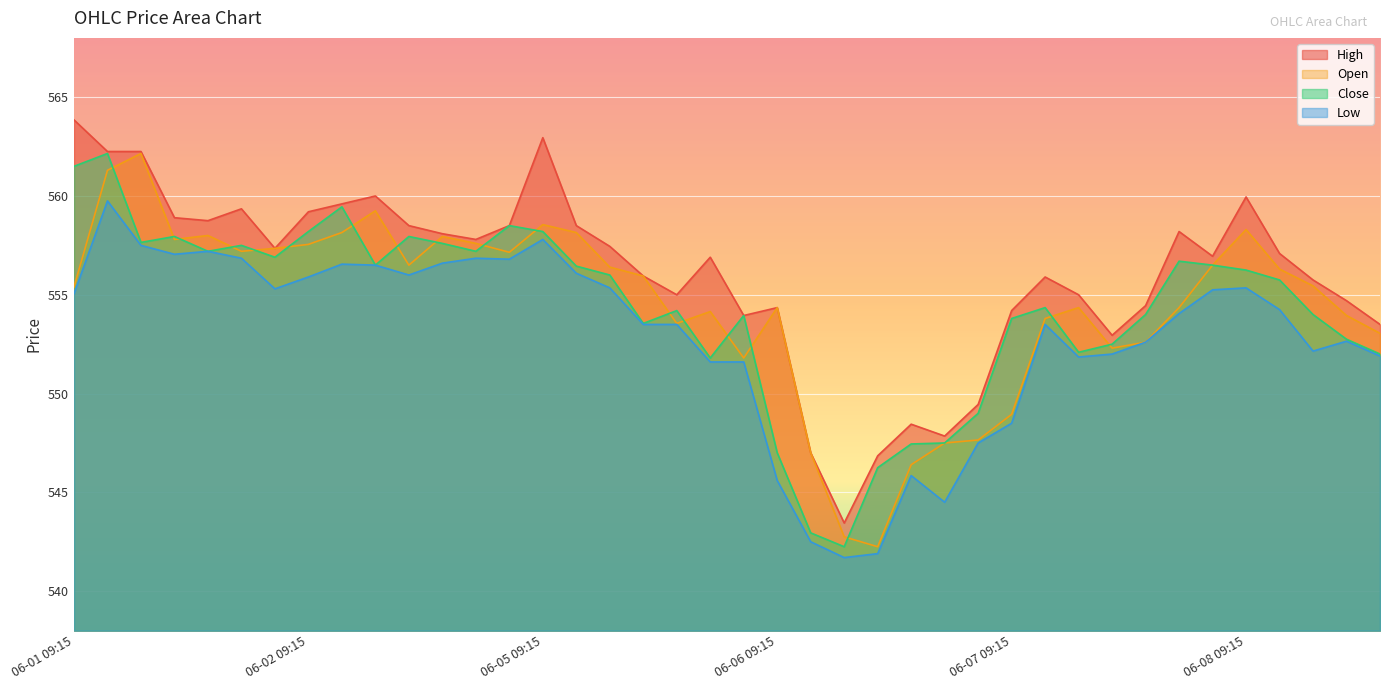

At which category does the chart reach its peak across all series?

06-01 09:15